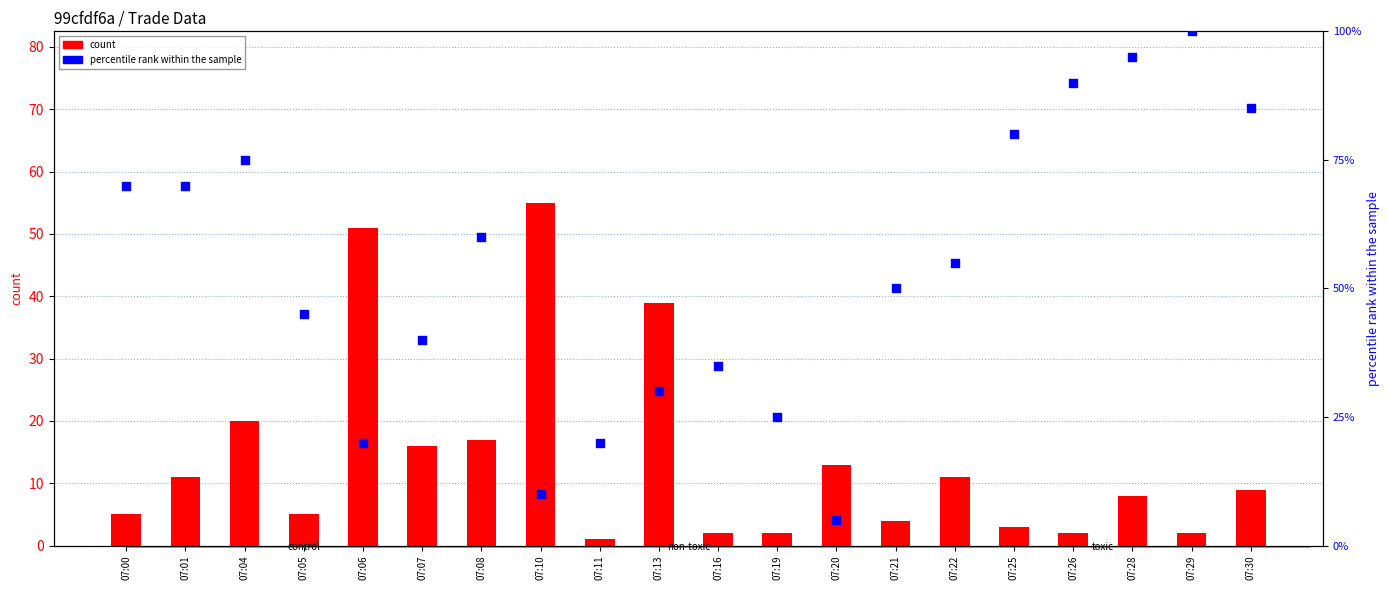

At which category is the sum across all series the highest?

07:28